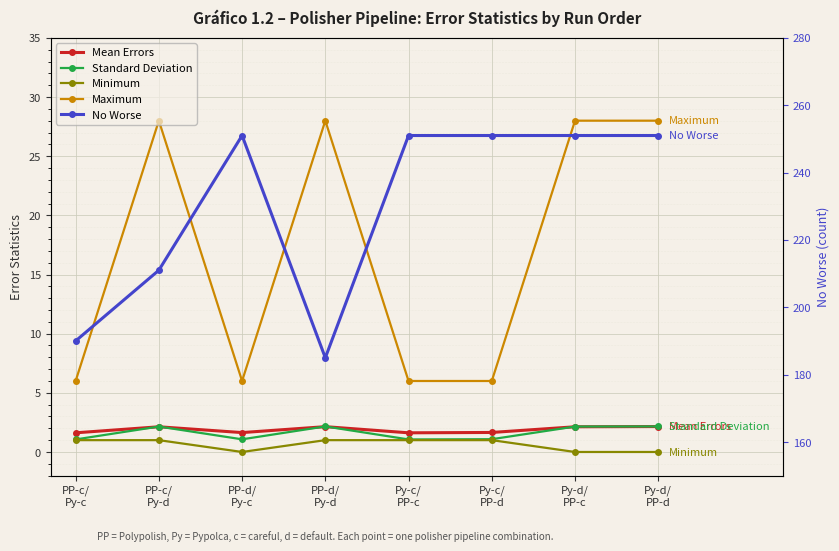

What is the approximate value of Standard Deviation at Py-c/
PP-c?

1.1